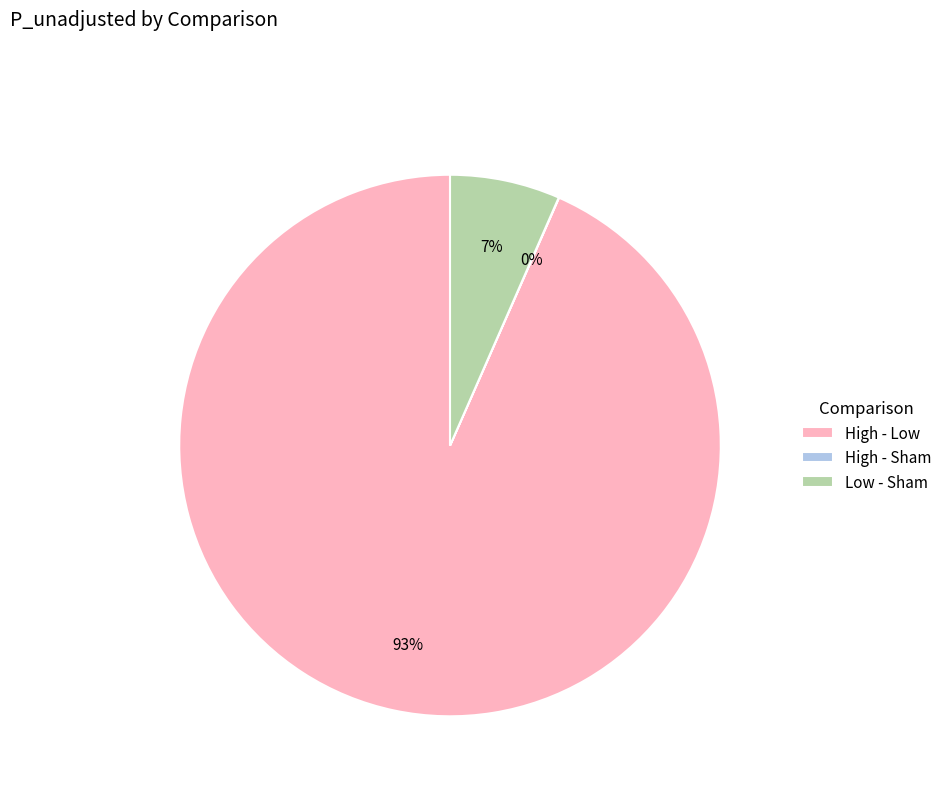

True or false: High - Low accounts for 99% of the total.

False